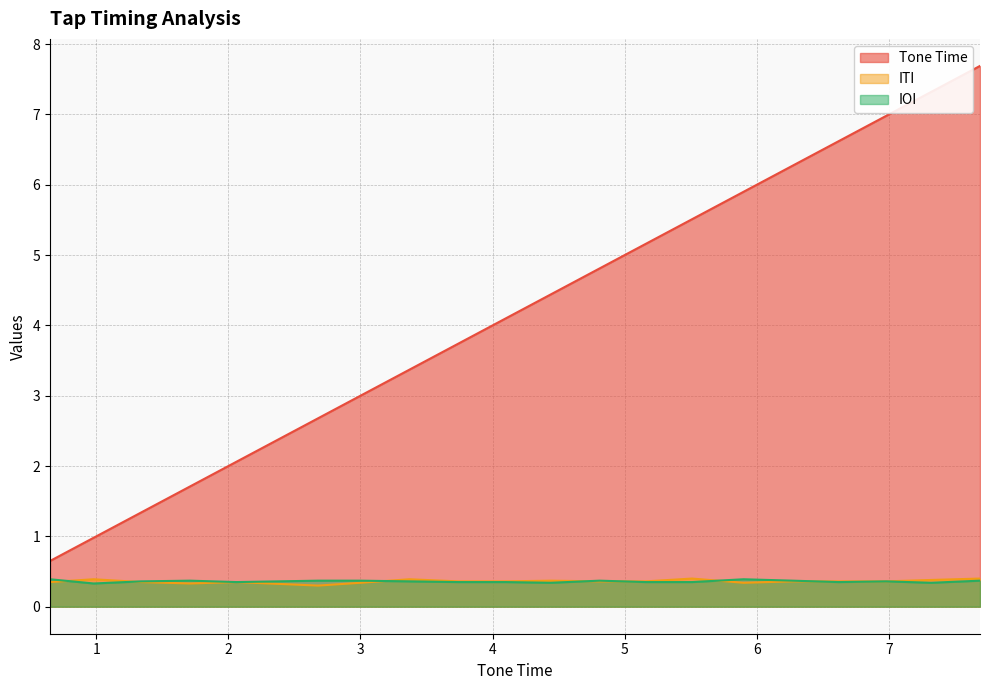

What is the difference between the Tone Time values at 3.74 and 4.1?

0.4